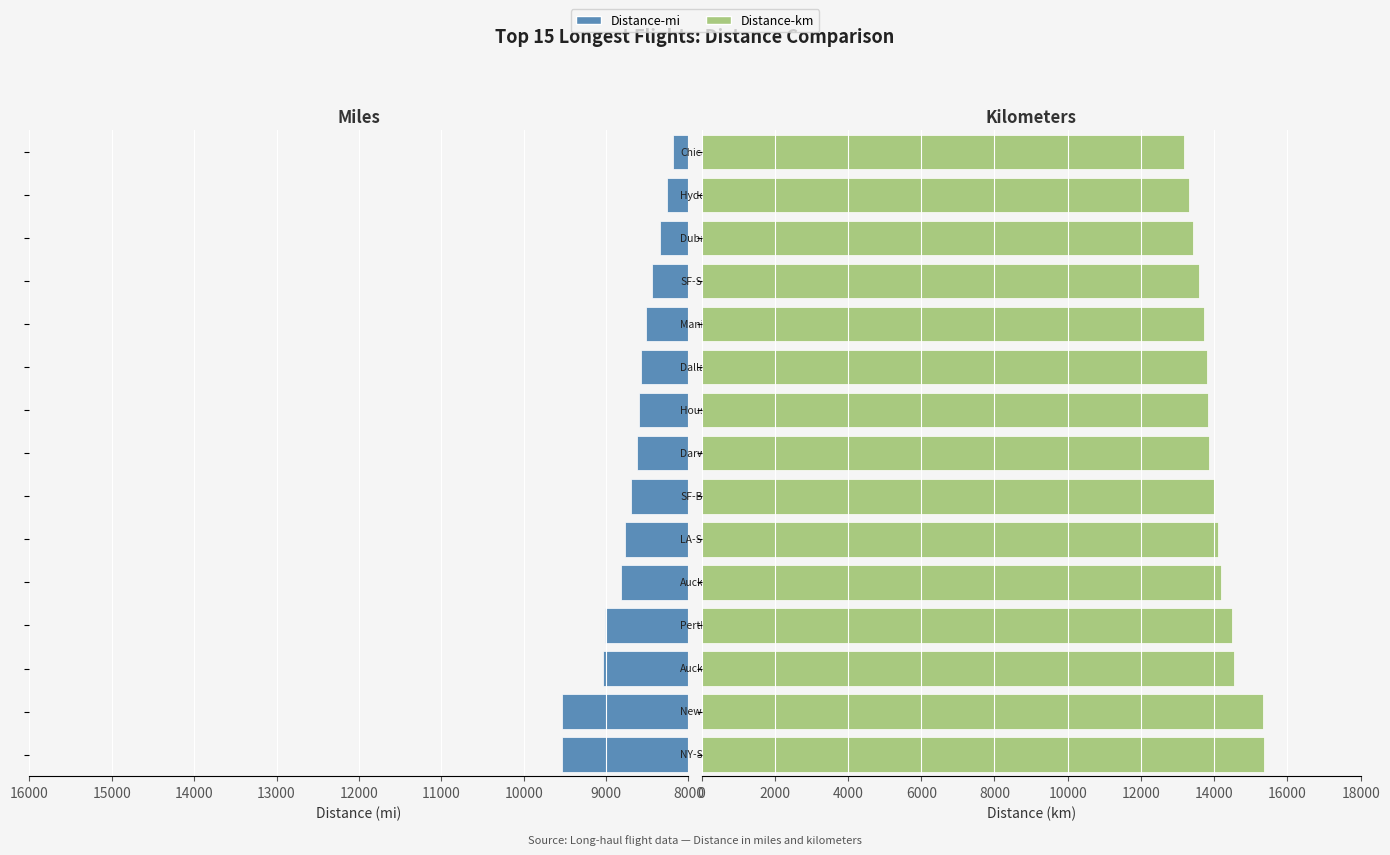

At 13, list the series in order from smallest to largest.

Distance-mi, Distance-km